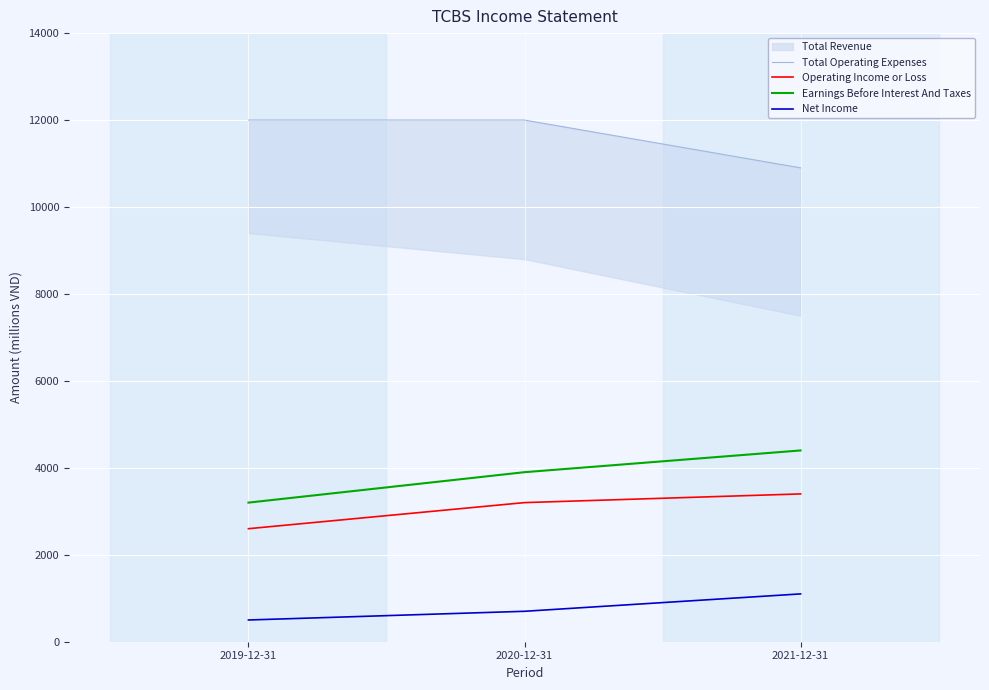

What is the total value across all series at 2019-12-31?

18300